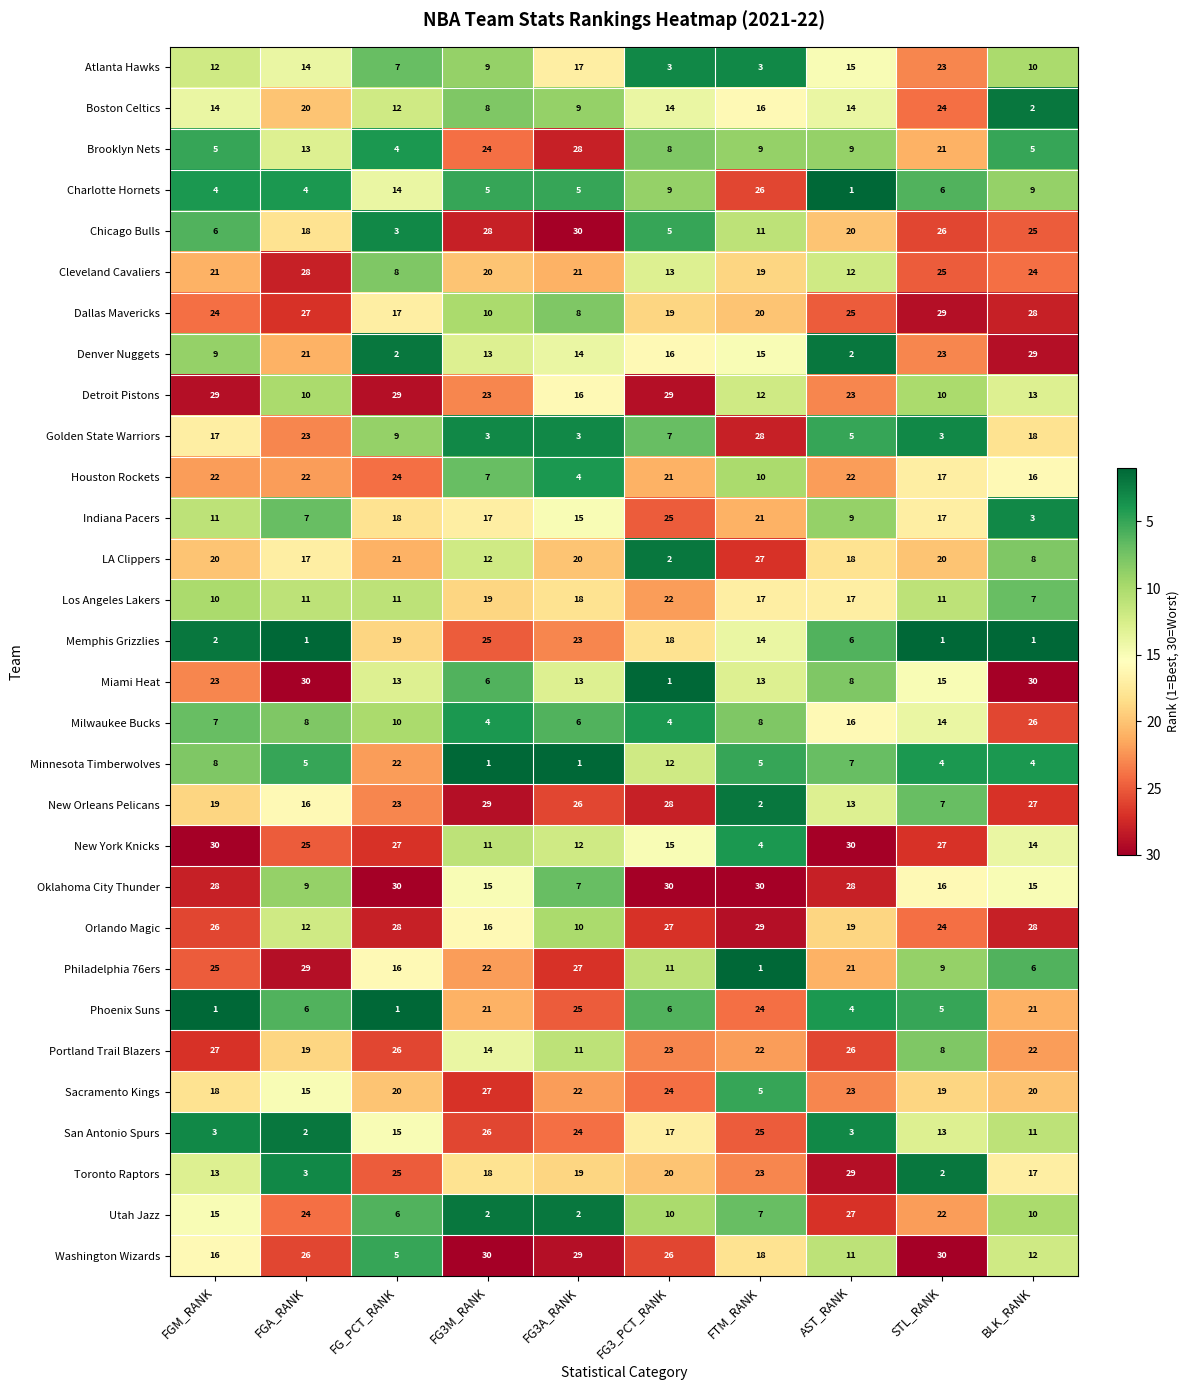

Which series has the widest spread of values?

Miami Heat